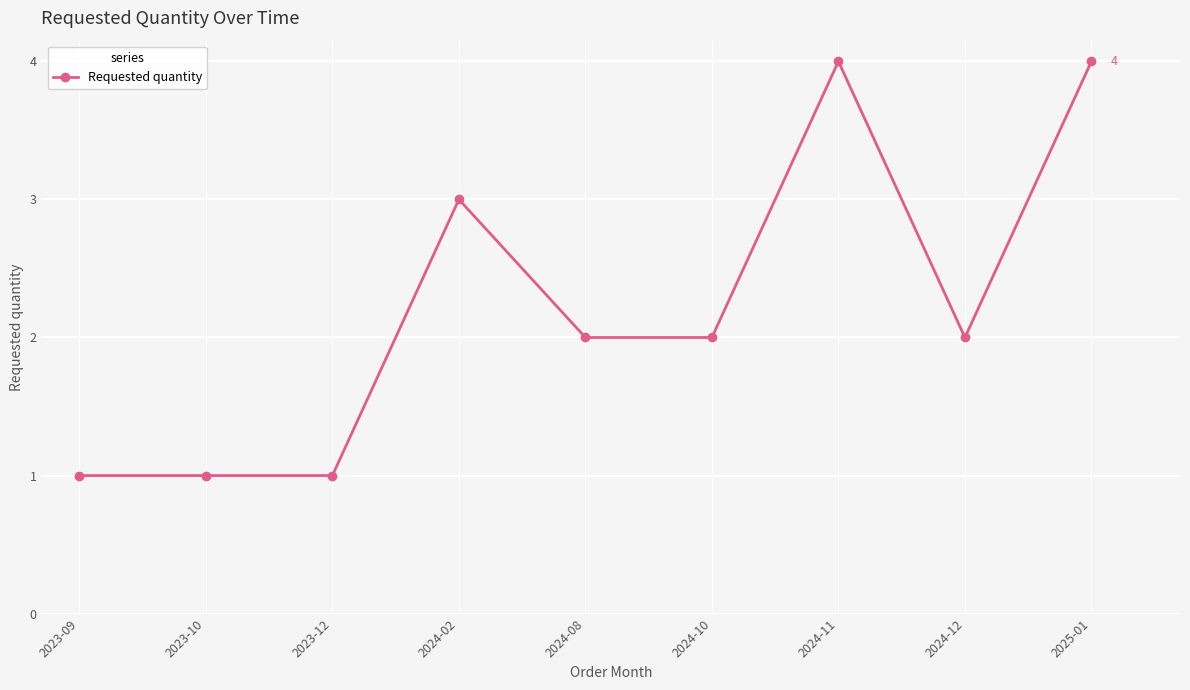

Reading left to right, transcribe all the data shown in this chart.

2023-09=1	2023-10=1	2023-12=1	2024-02=3	2024-08=2	2024-10=2	2024-11=4	2024-12=2	2025-01=4